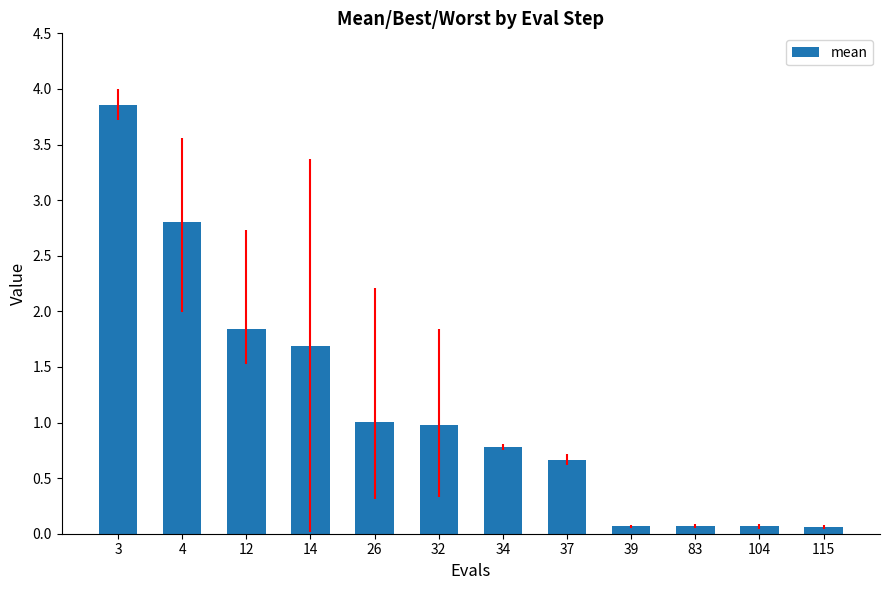

Is it true that the value at 83 is 0.1?

True